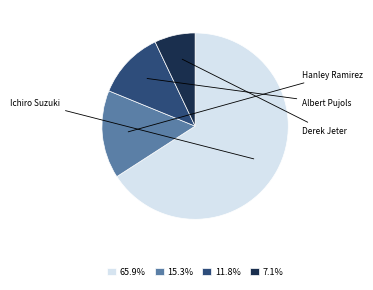

Is there a majority slice in this chart?

Yes